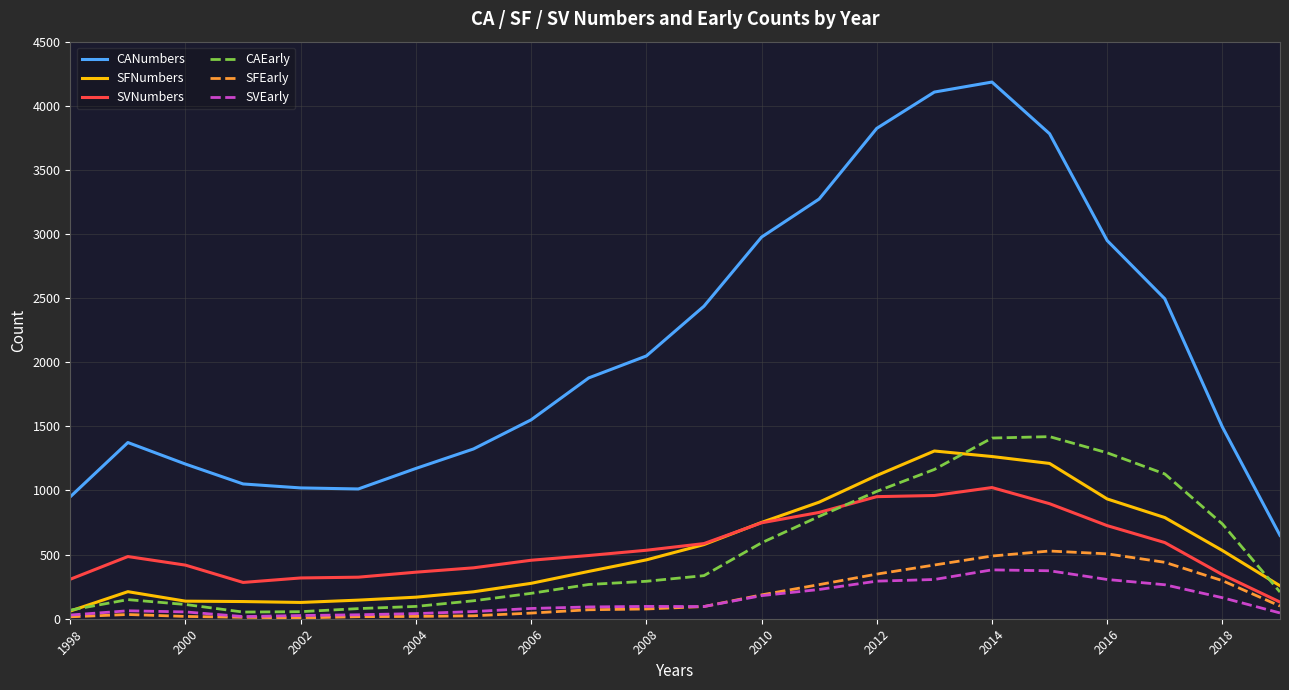

What is the sum of all CANumbers values?

46761